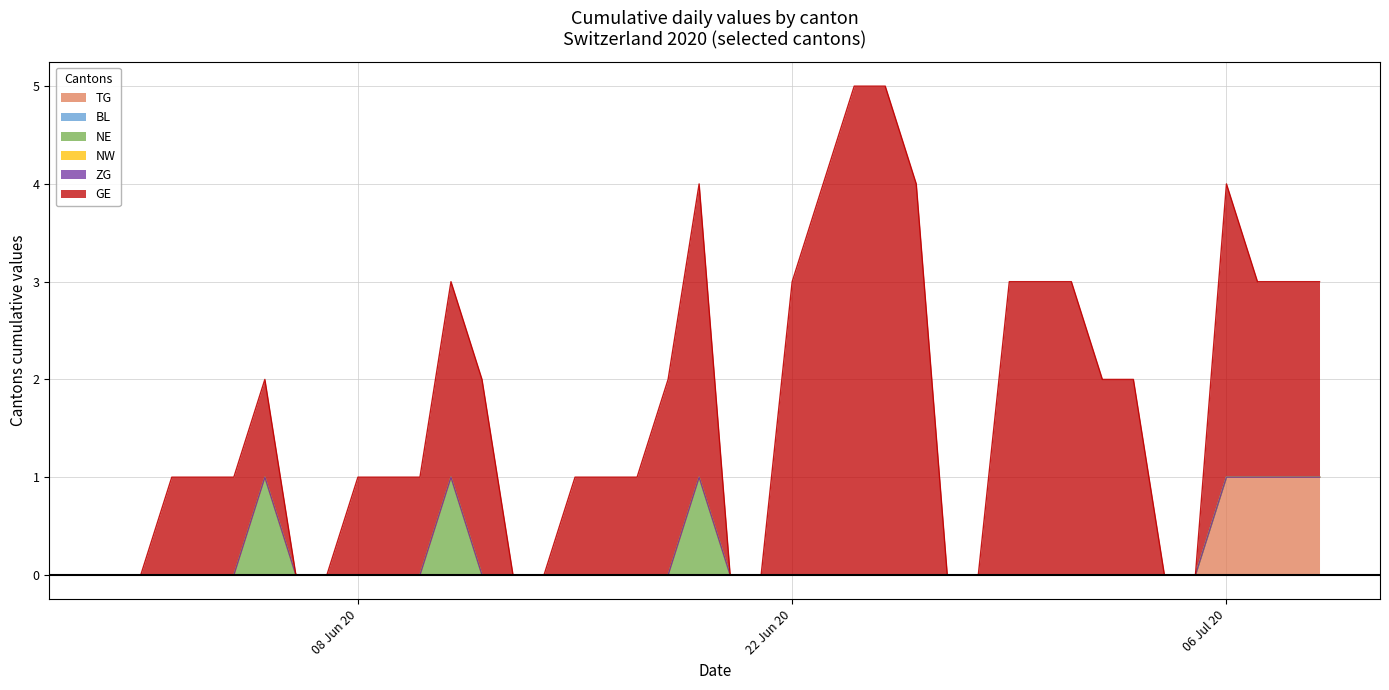

What is the highest value of the TG series?

1